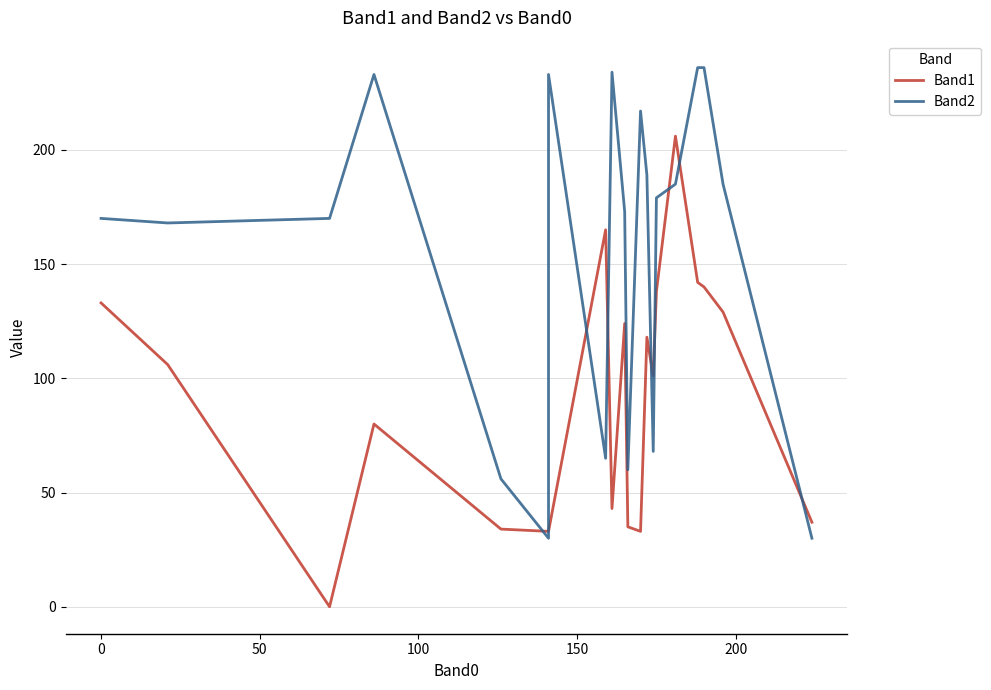

How many series are shown in this chart?

2